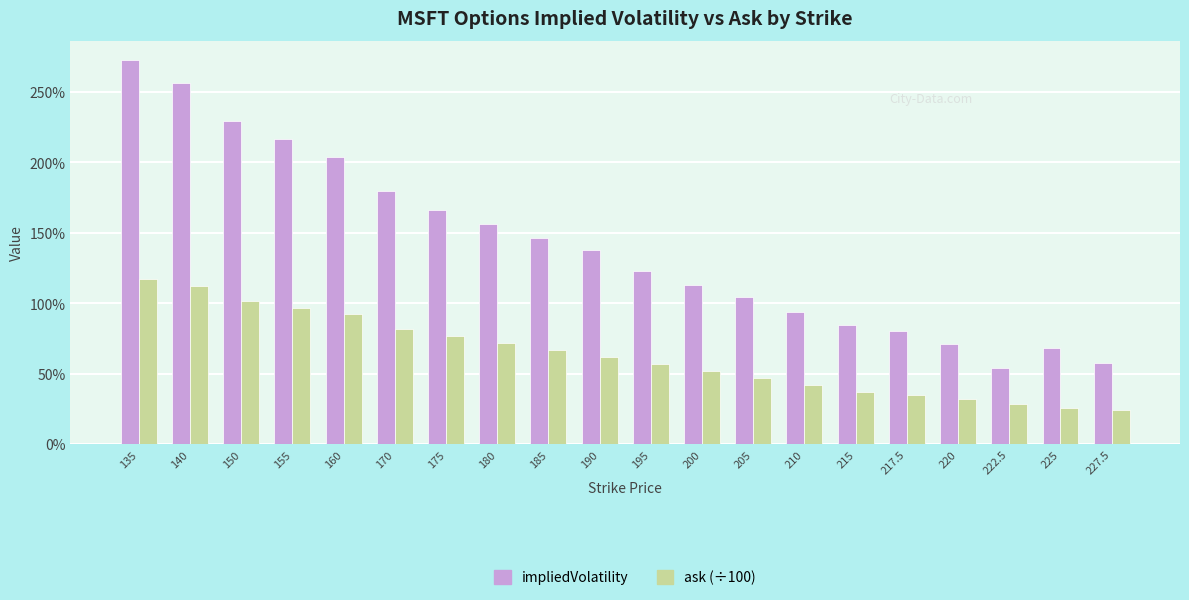

Which series has the largest range (max minus min)?

impliedVolatility